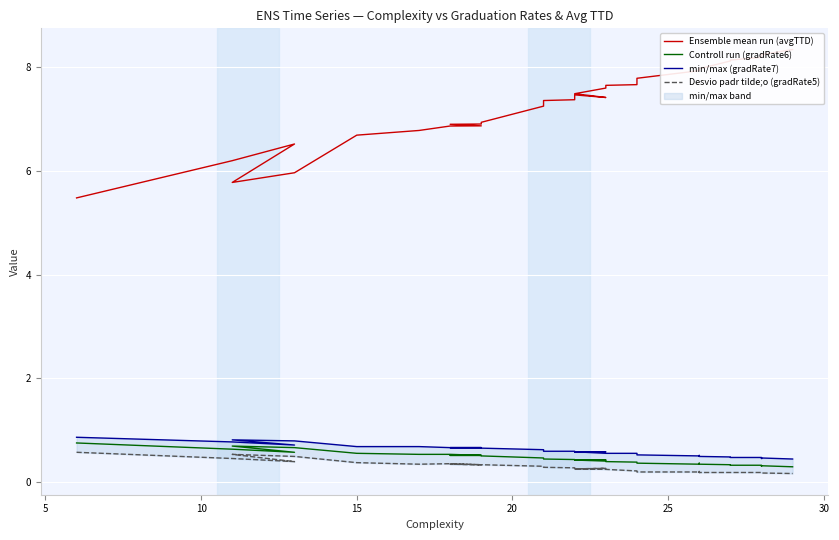

Which series has the largest total across all categories?

Ensemble mean run (avgTTD)